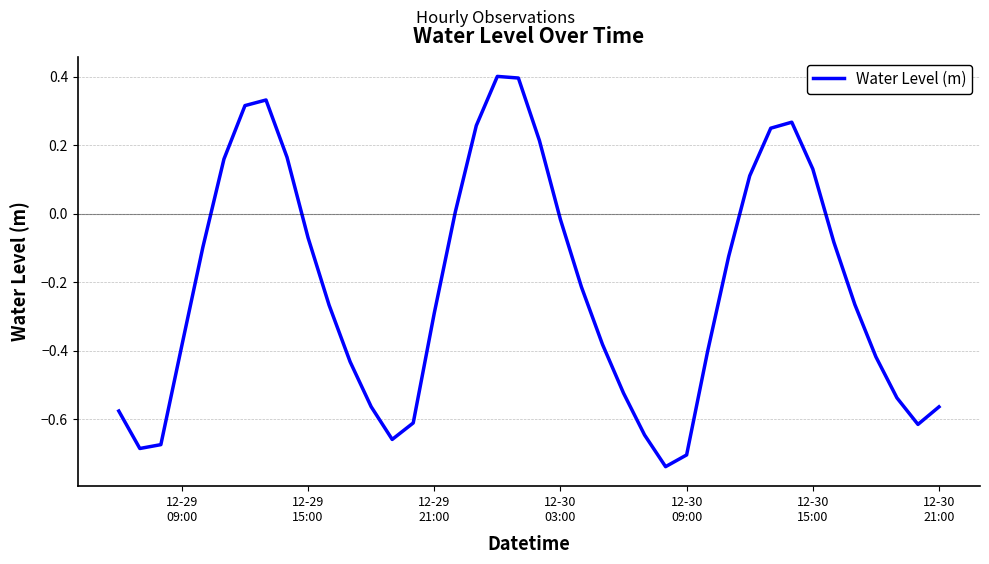

How many negative values are there?

27